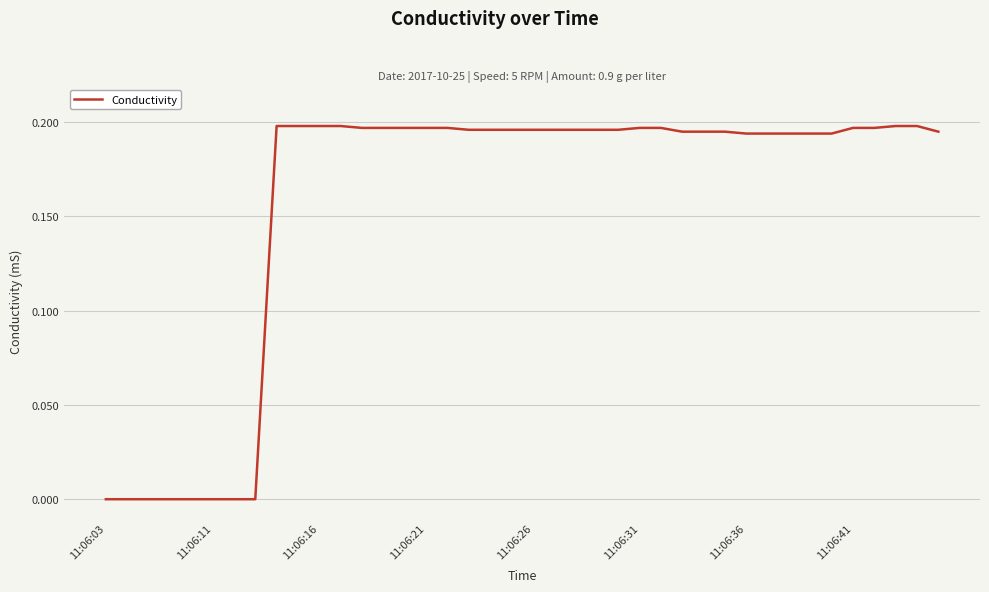

What is the value of the 29th point from the left?

0.2